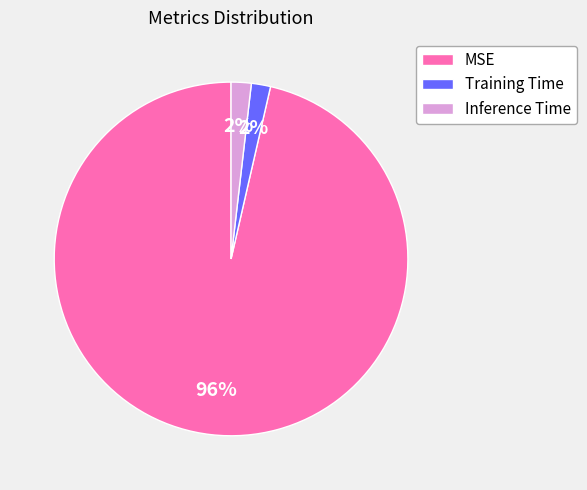

To the nearest percent, what percentage of the pie is Inference Time?

2%